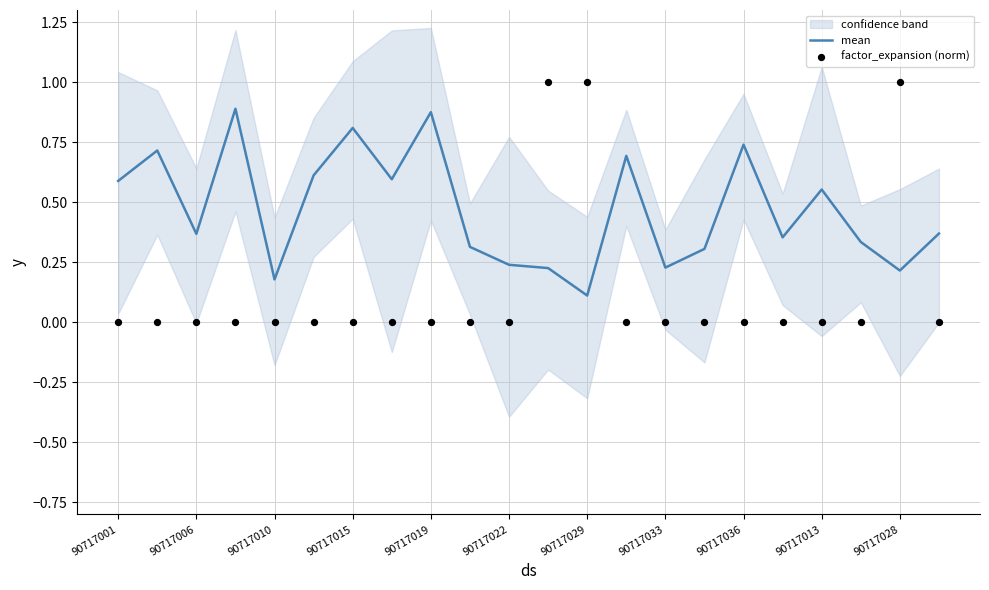

The value of mean at 90717015 is 0.8. True or false?

True